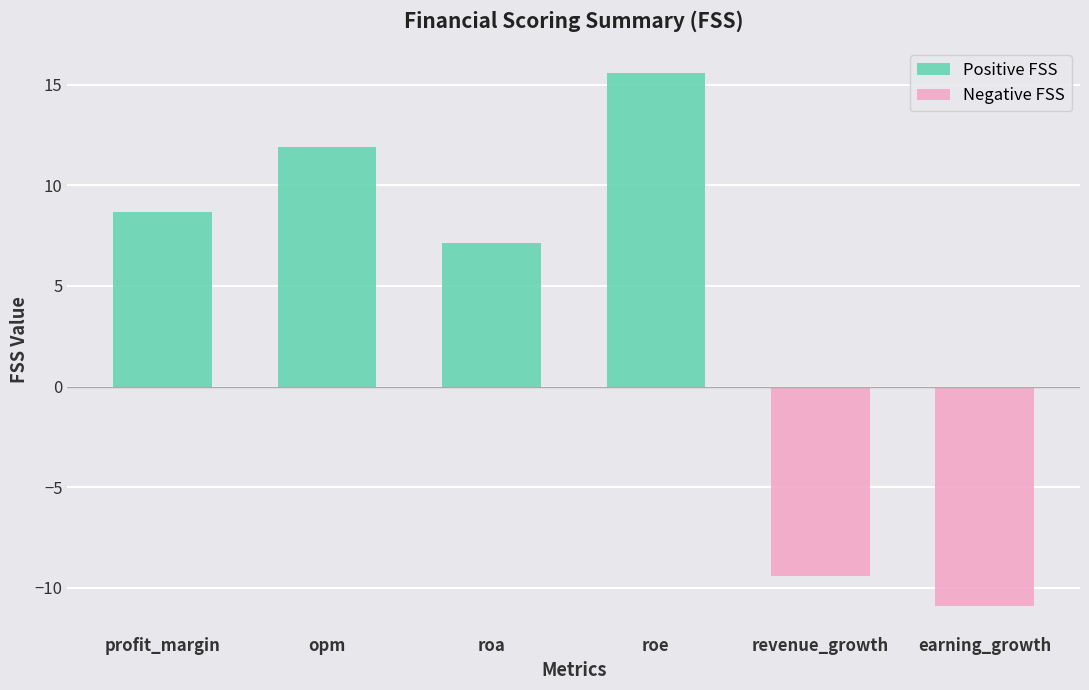

Between roe and revenue_growth, which is larger?

roe